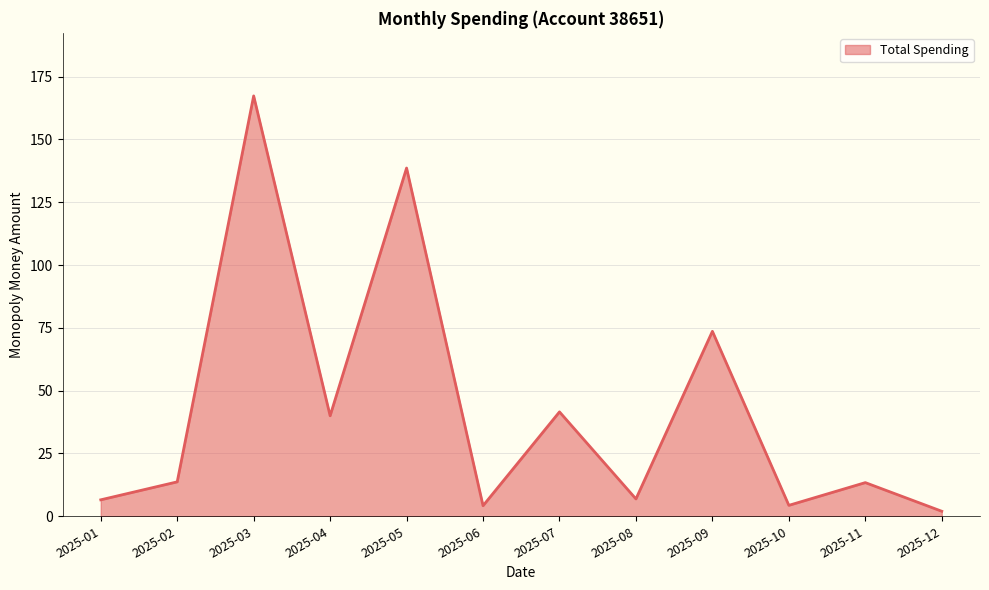

The value at 2025-09 is 129.2. True or false?

False